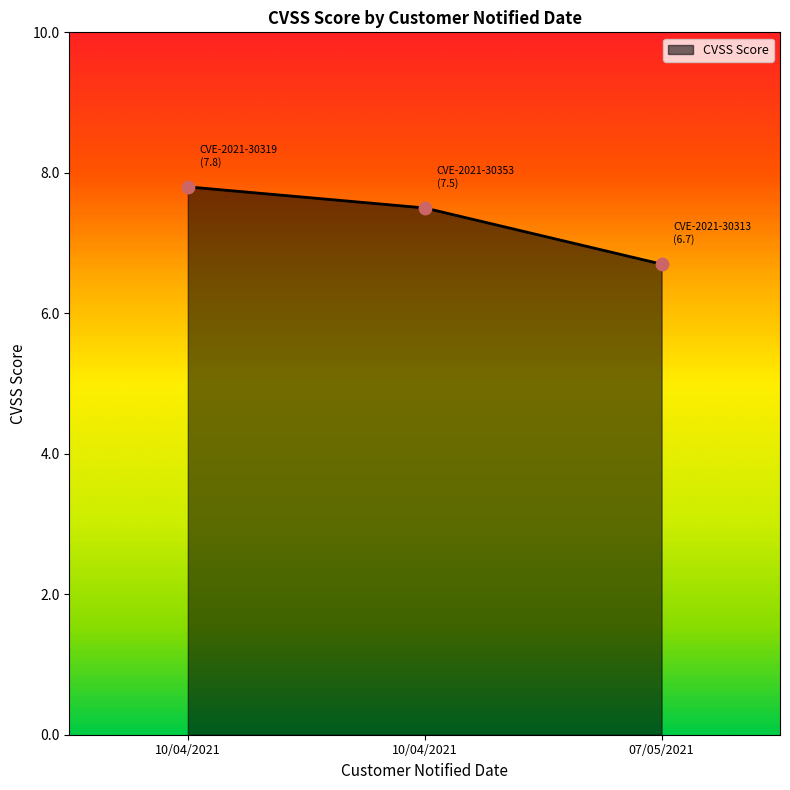

How many distinct data groups are displayed?

1